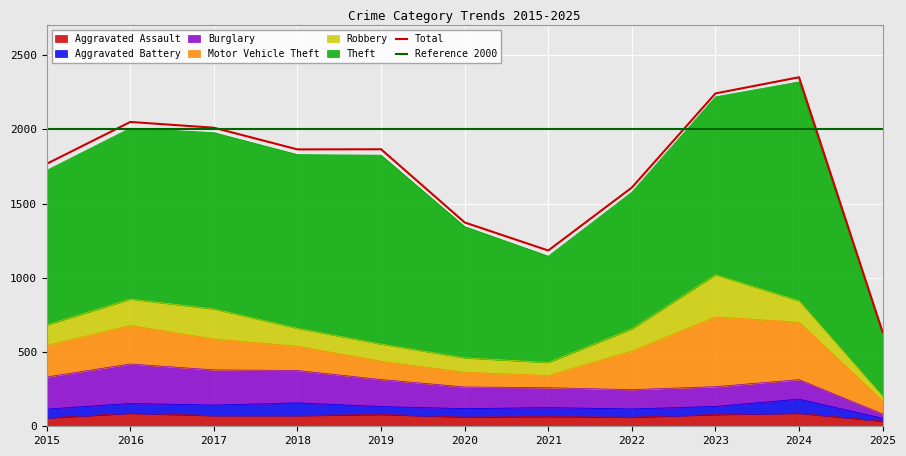

What is the lowest value of the Robbery series?

32